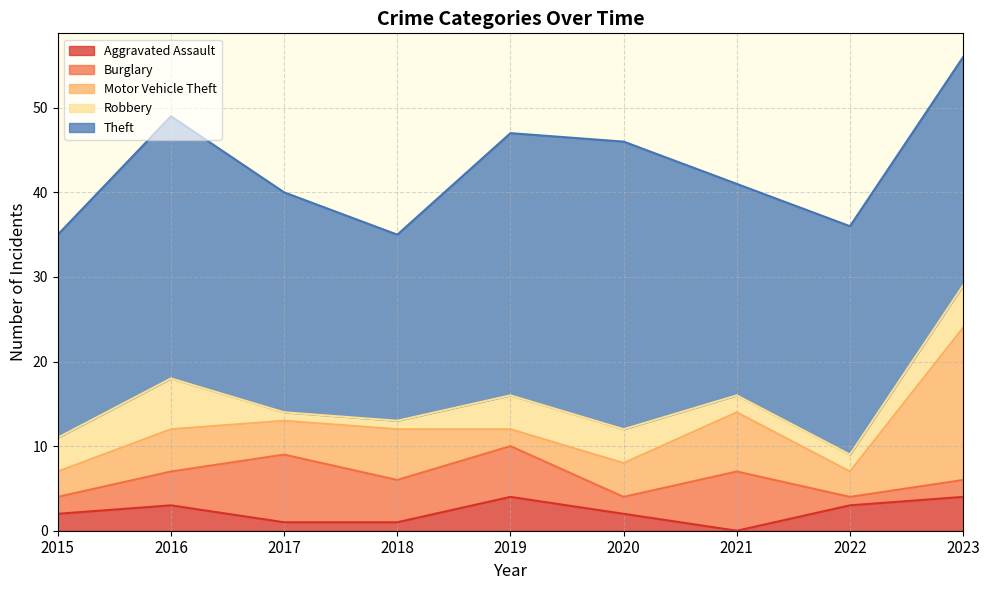

What are all the series names shown in the legend?

Aggravated Assault, Burglary, Motor Vehicle Theft, Robbery, Theft